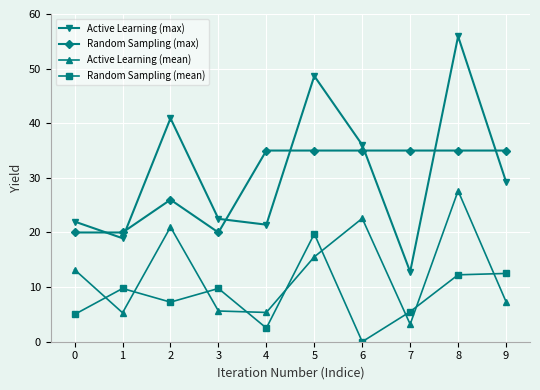

True or false: Random Sampling (max) and Random Sampling (mean) cross at least once.

False